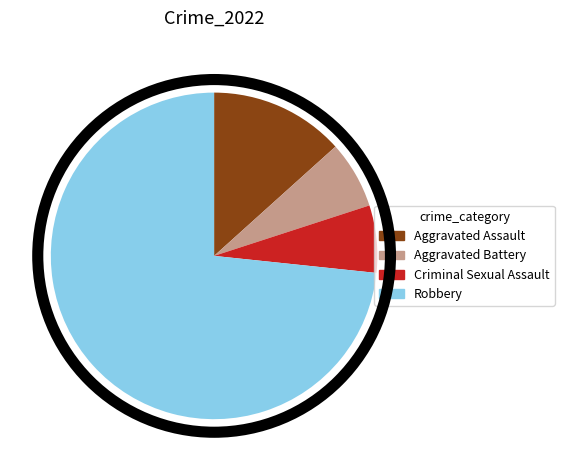

Which category has the biggest portion of the pie?

Robbery